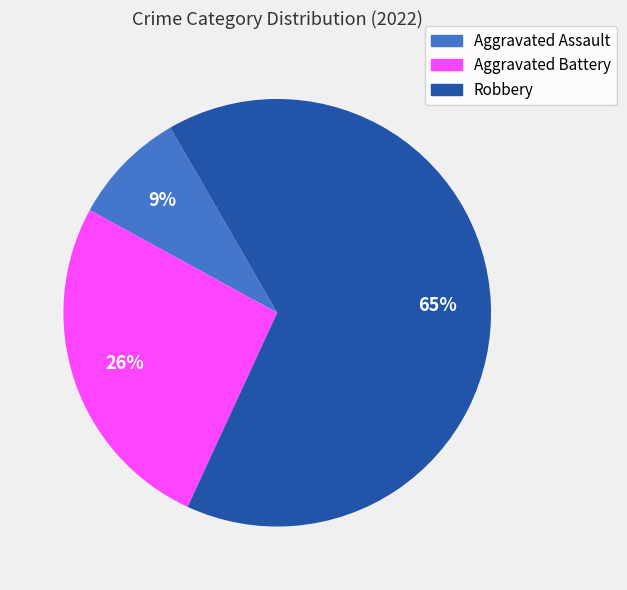

Rank the categories by value from highest to lowest.

Robbery, Aggravated Battery, Aggravated Assault